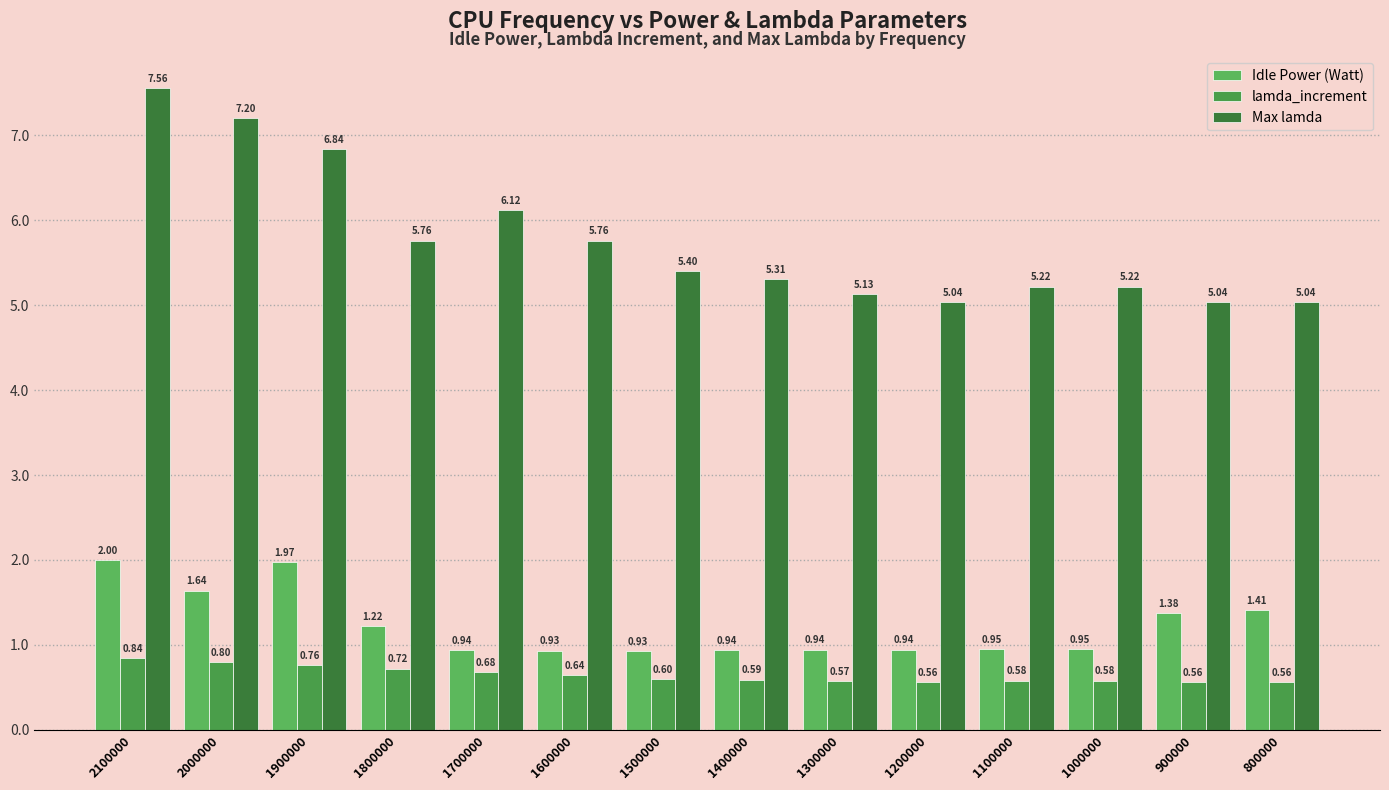

What is the difference between the Idle Power (Watt) values at 2100000 and 1600000?

1.1